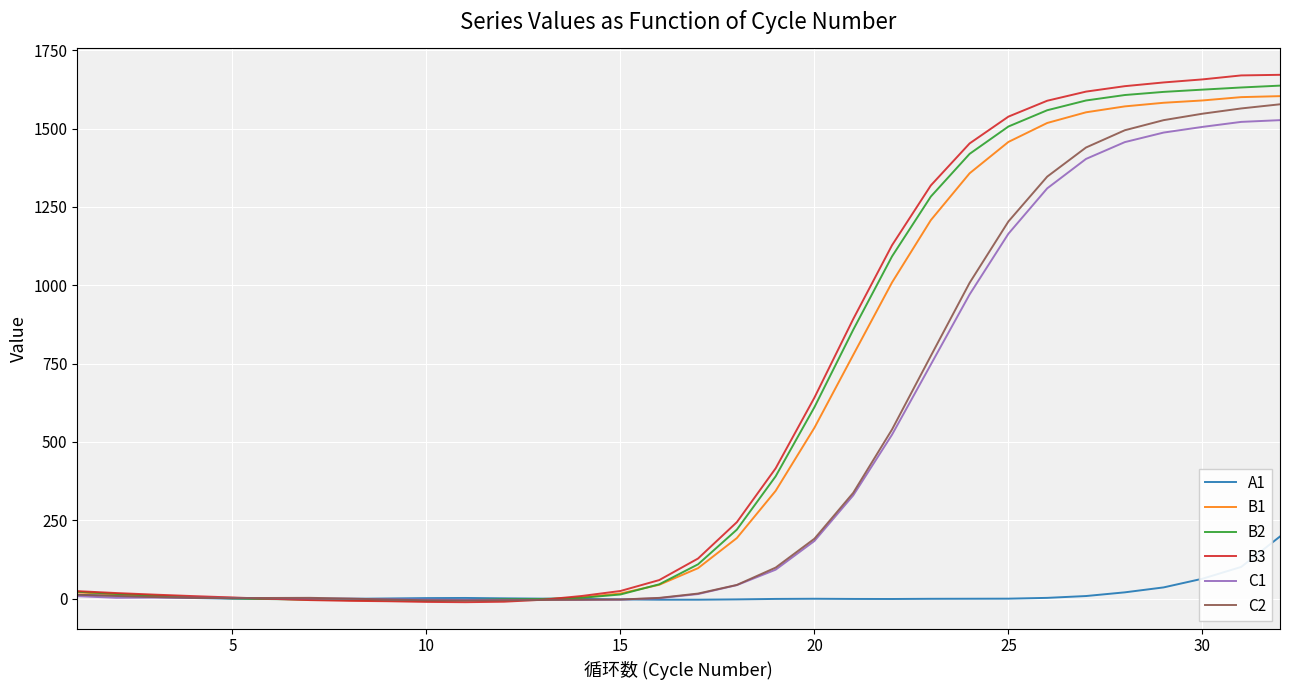

What is the maximum value for B3?

1671.4